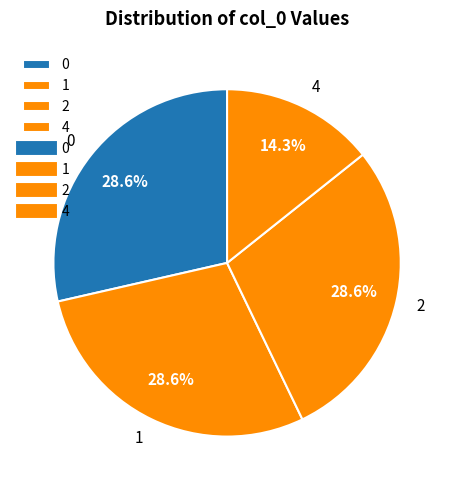

Combined, what portion of the pie is 4 and 1?

42.9%